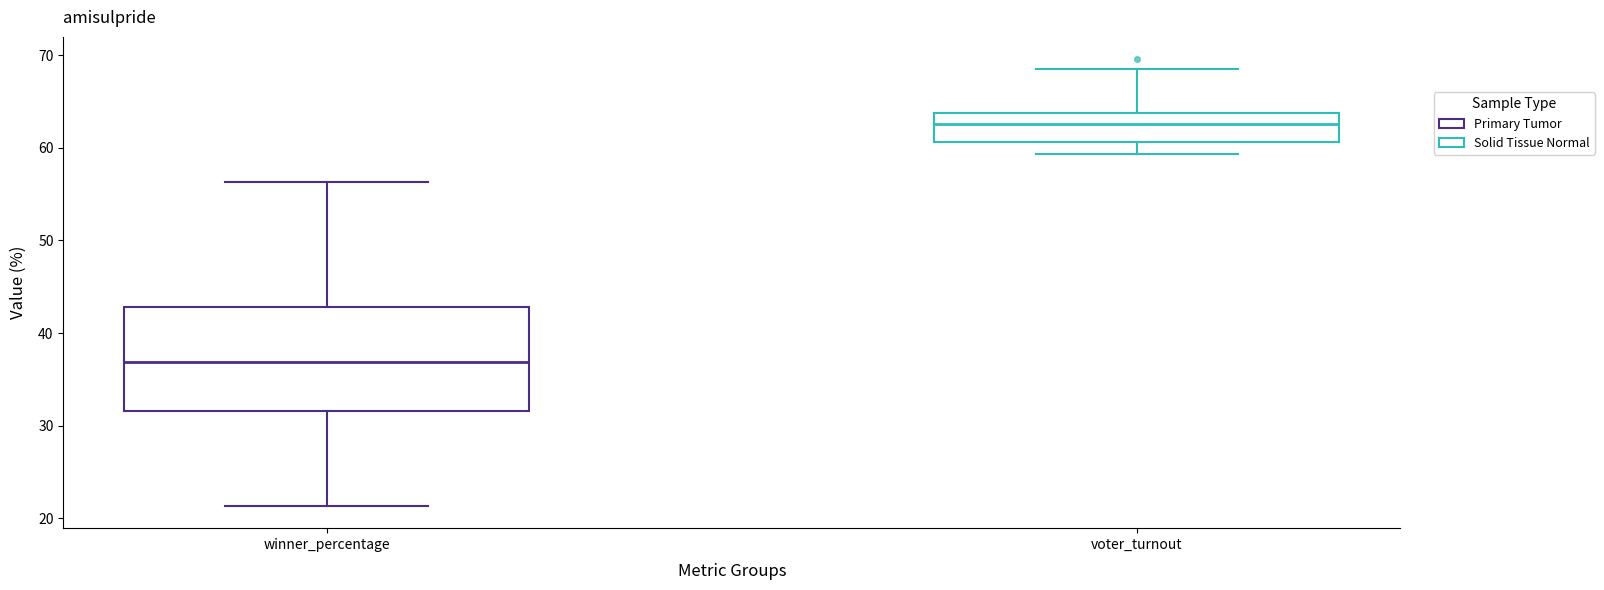

Reading left to right, transcribe this box plot: for each box, give where its median line is, the range the box spans, and where its two whiskers end, as read against the y-axis. The values are not printed on the chart, so give them approximately, as read against the axis.

winner_percentage: median 37, box 32 to 43, whiskers 21 to 56
voter_turnout: median 63, box 61 to 64, whiskers 59 to 69